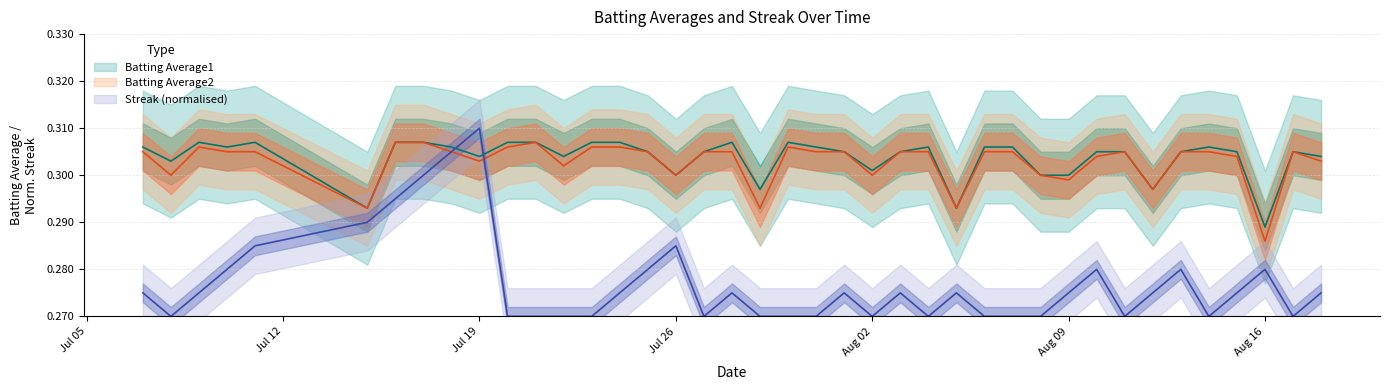

Which series has the widest spread of values?

Streak